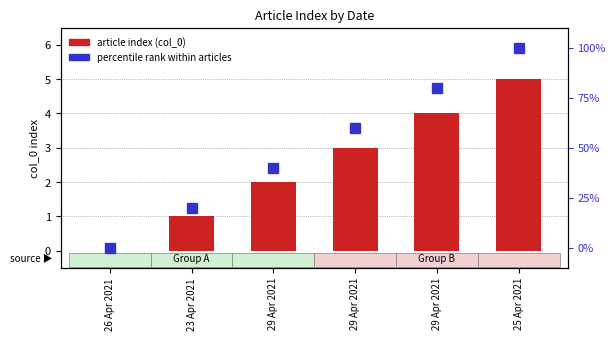

Rank the series by their average value, from lowest to highest.

article index (col_0), percentile rank within articles